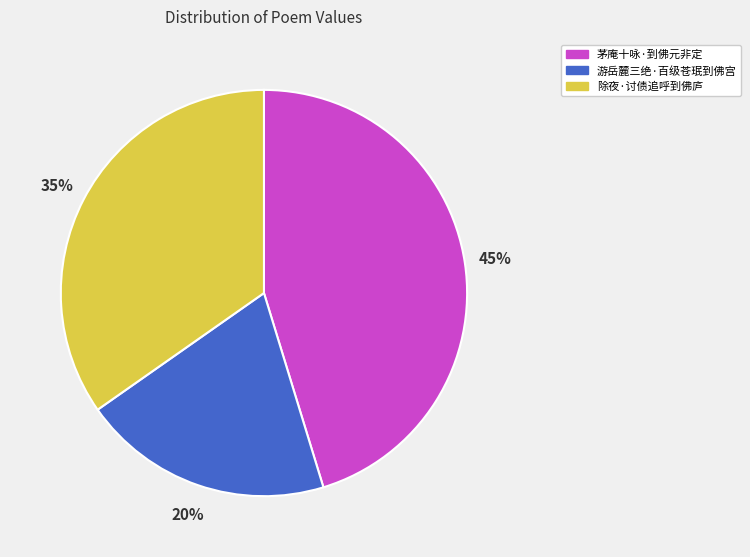

The 除夜·讨债追呼到佛庐 slice represents 35% of the pie. True or false?

True